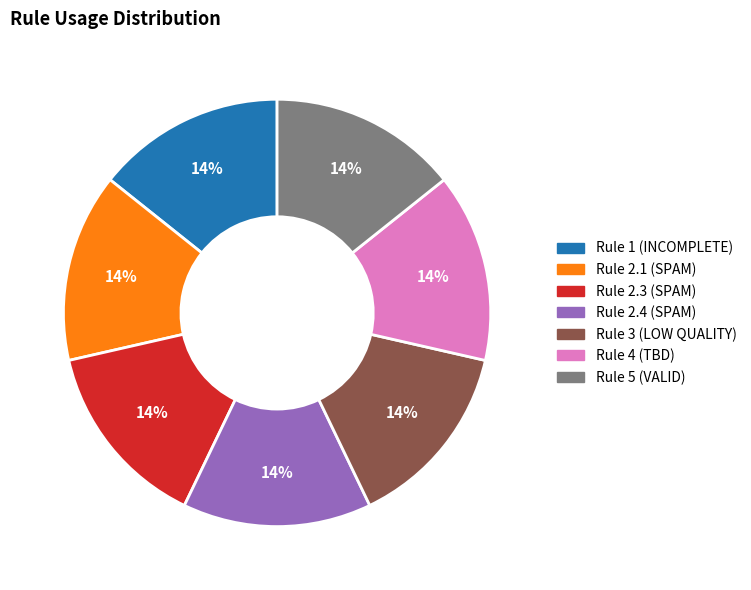

To the nearest percent, what is the average slice percentage?

14%